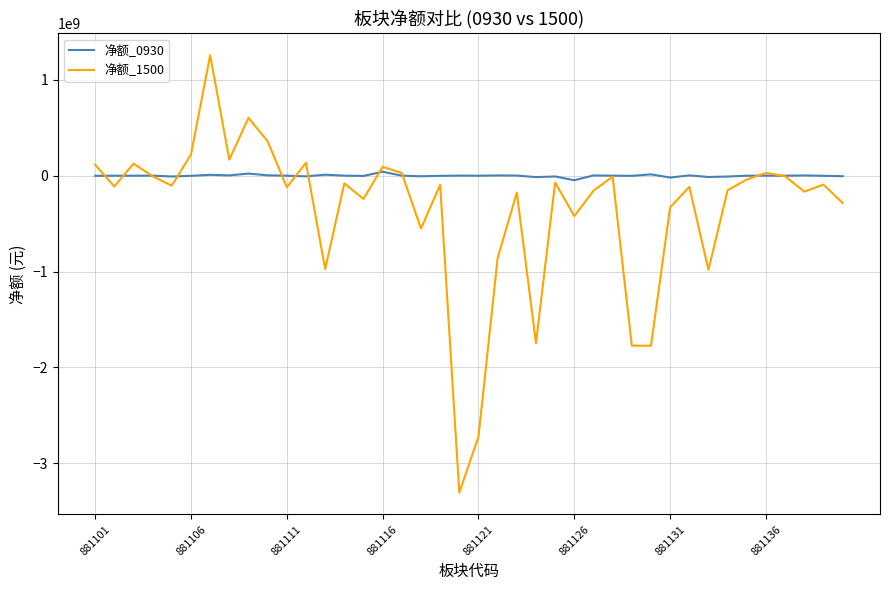

Which series has the largest total across all categories?

净额_0930